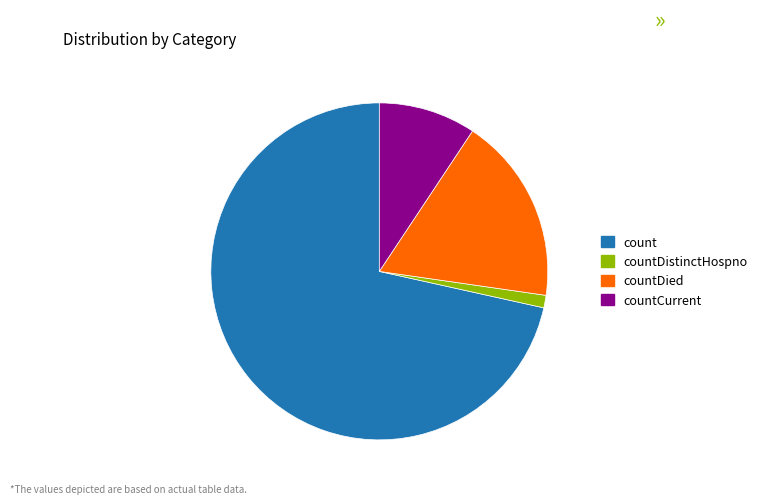

Rank the categories by value from lowest to highest.

countDistinctHospno, countCurrent, countDied, count